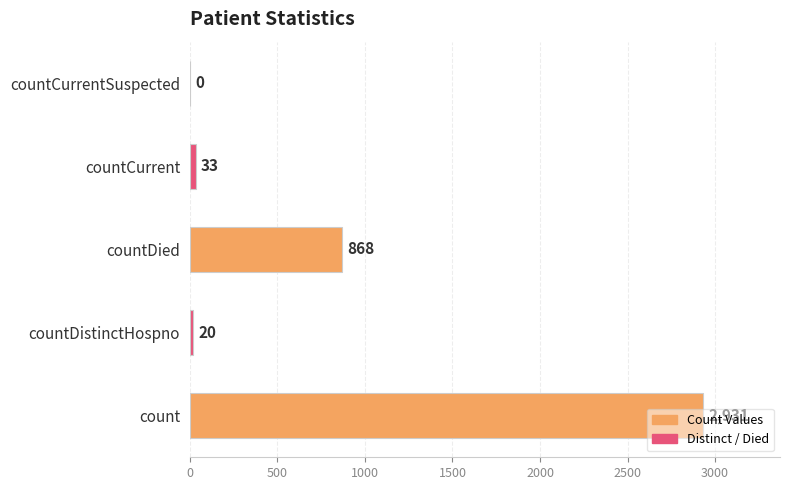

Count the number of categories in the chart.

5